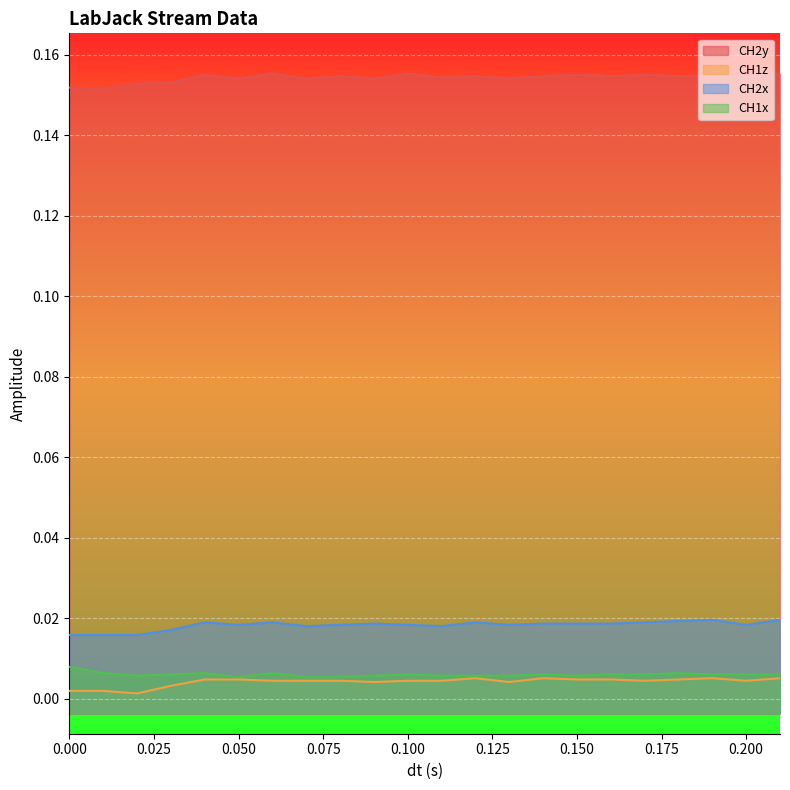

What is the sum of all CH1z values?

0.1